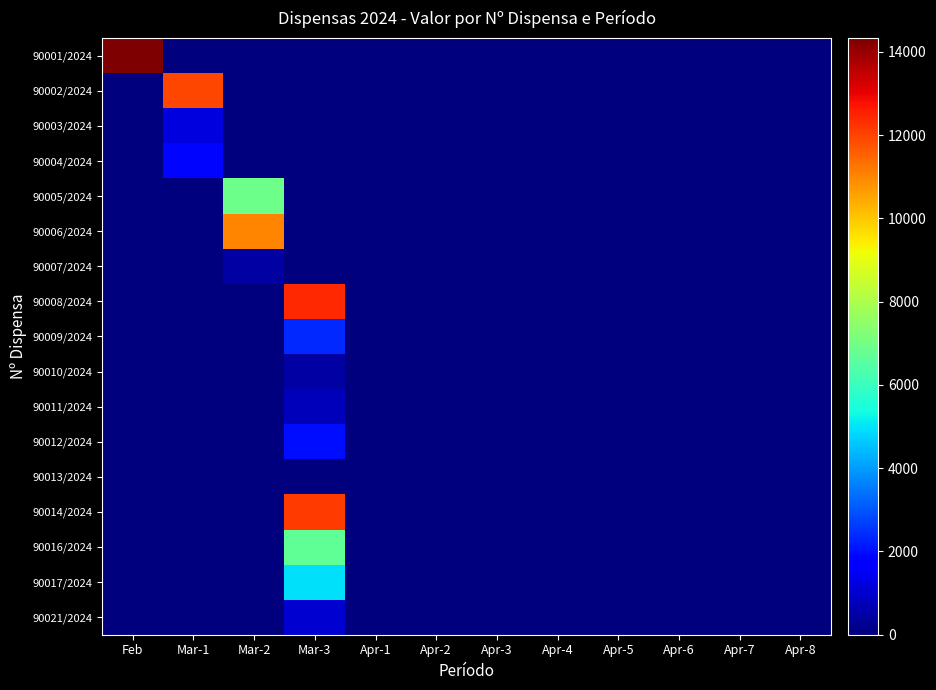

Which series has the largest total across all categories?

90001/2024